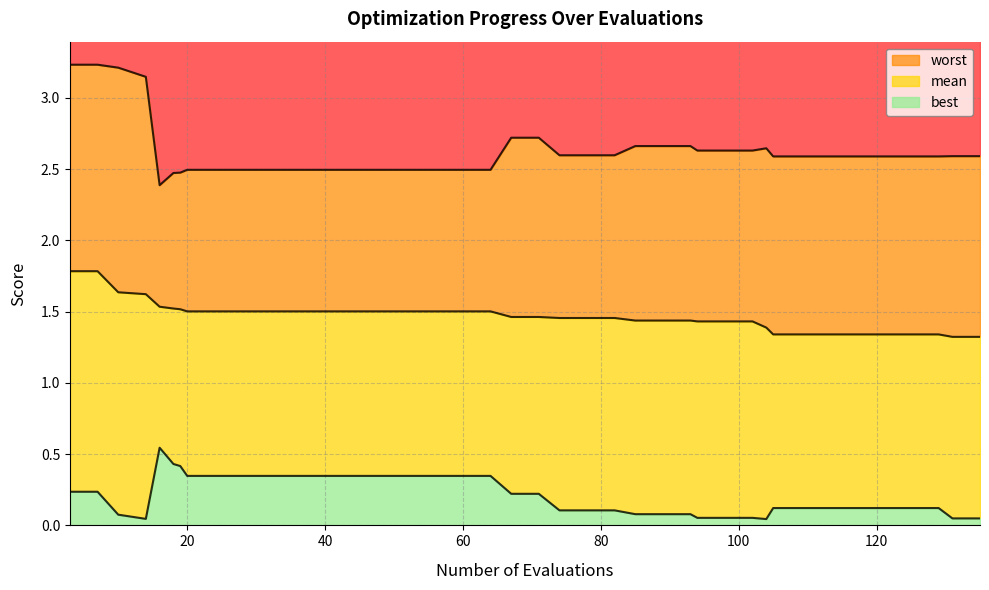

What is the difference between the worst values at 19 and 7?

0.8